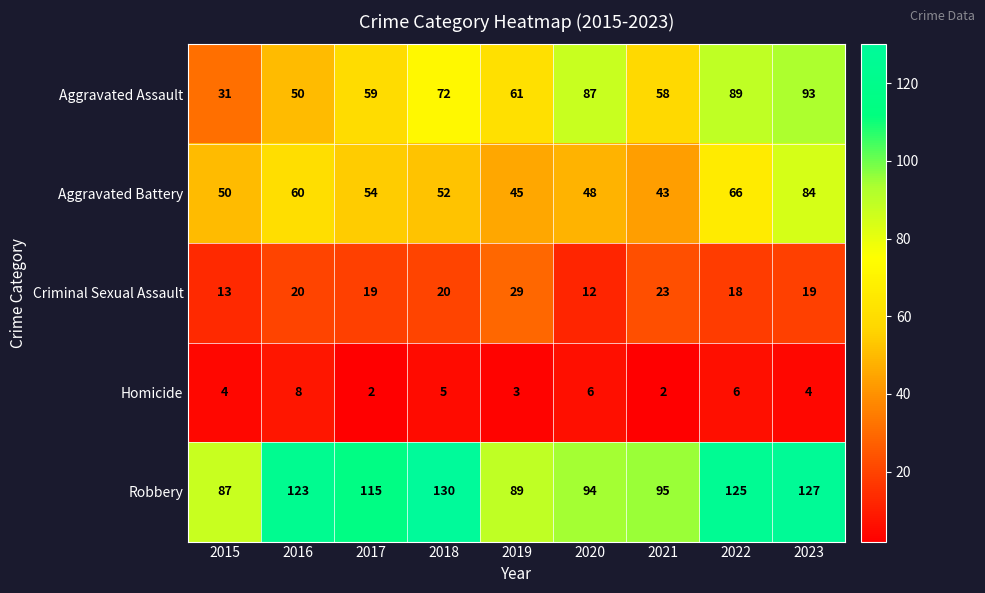

Read the Robbery value at 2021, to the nearest 5.

95